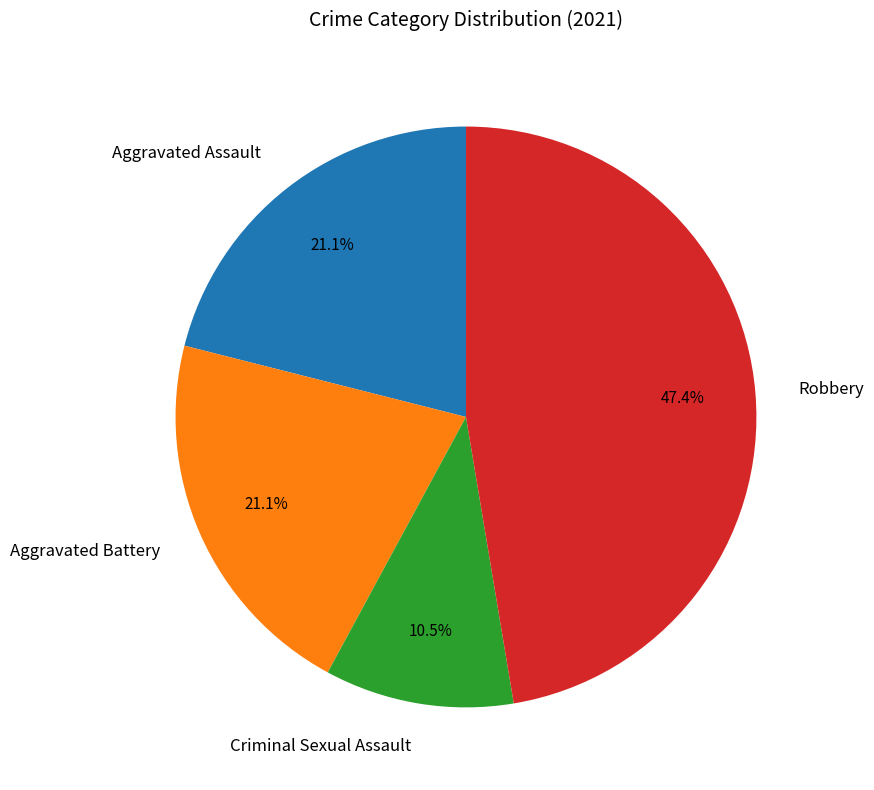

To the nearest percent, what percentage of the pie is Aggravated Assault?

21%